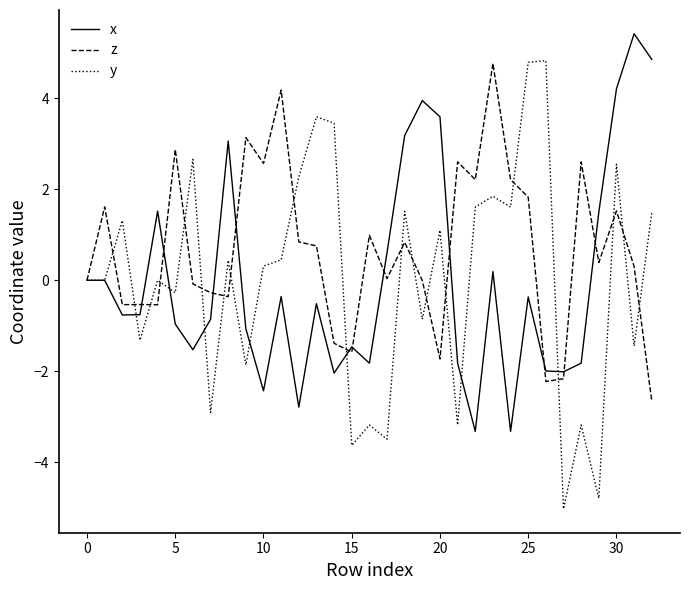

Which series ends up on top after the final intersection of z and y?

y